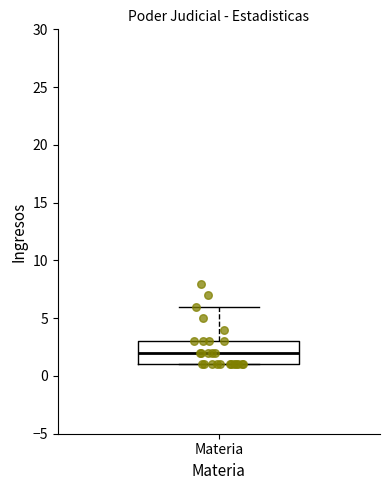

Where is the lower edge of the box for Materia on the y-axis? The values are not printed on the chart, so give them approximately, as read against the axis.

1